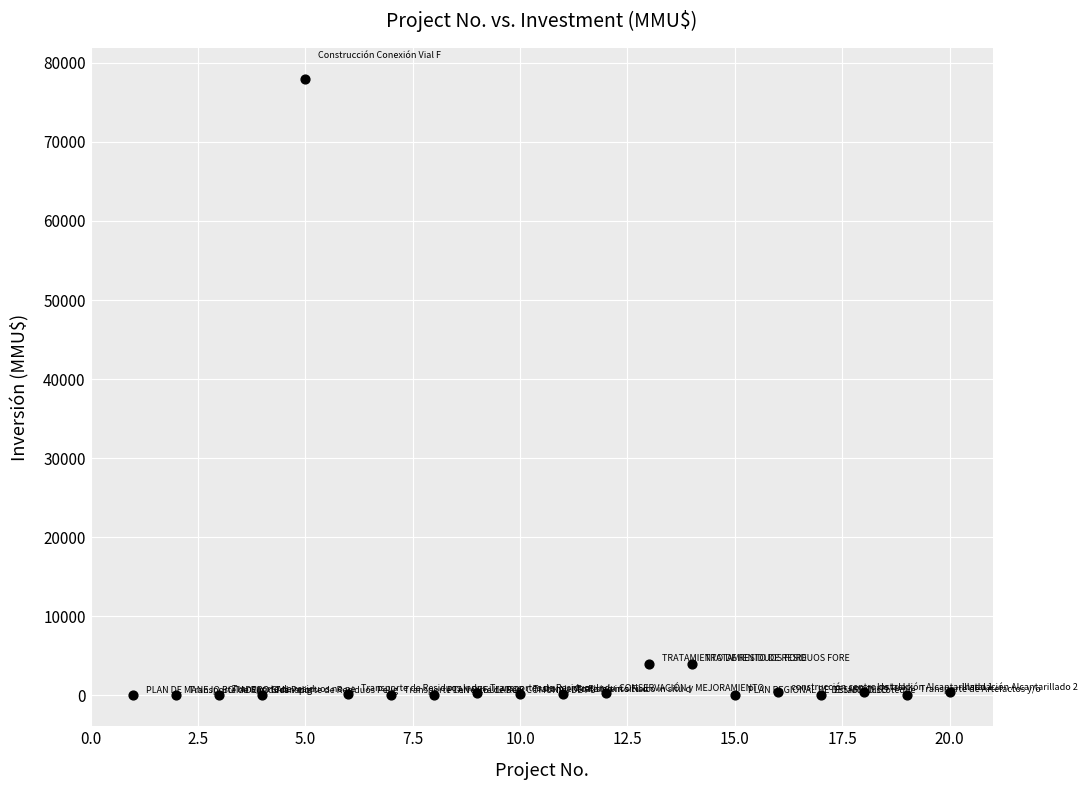

What is the range of Y values (max minus min)?

78000